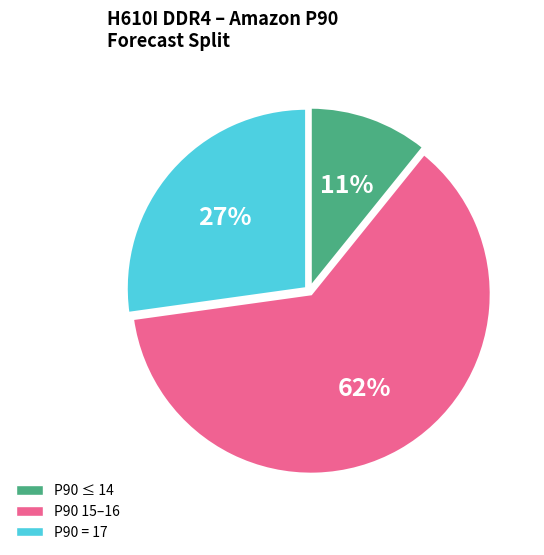

Do P90 = 17 and P90 15–16 together represent more than half of the pie?

Yes